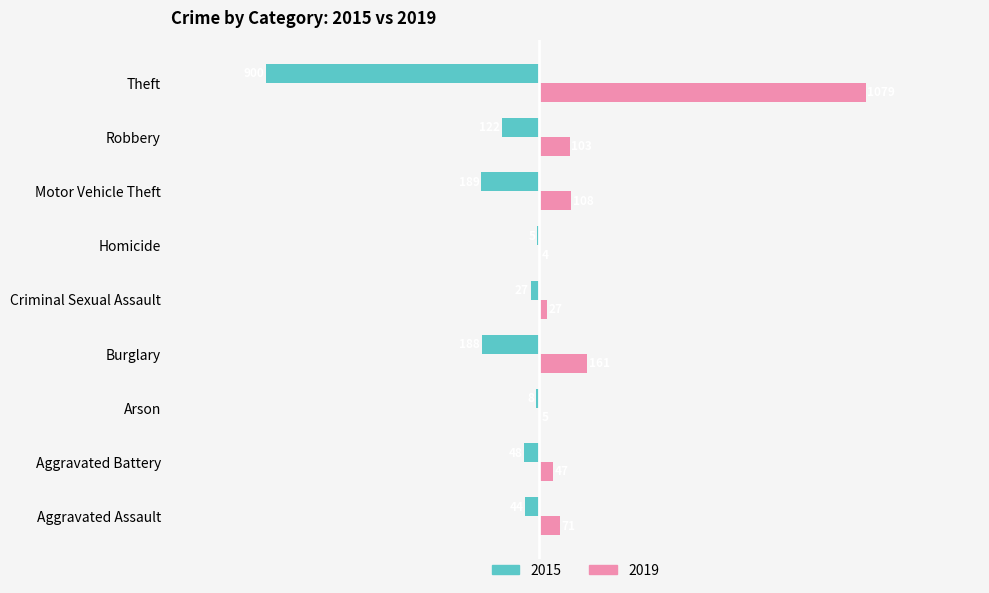

At which category is the sum across all series the highest?

Theft